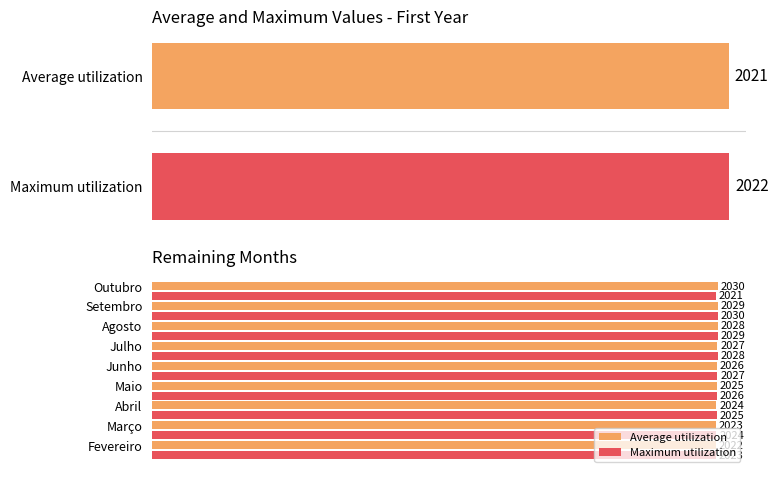

What value does the Average utilization series have at Maio?

2025